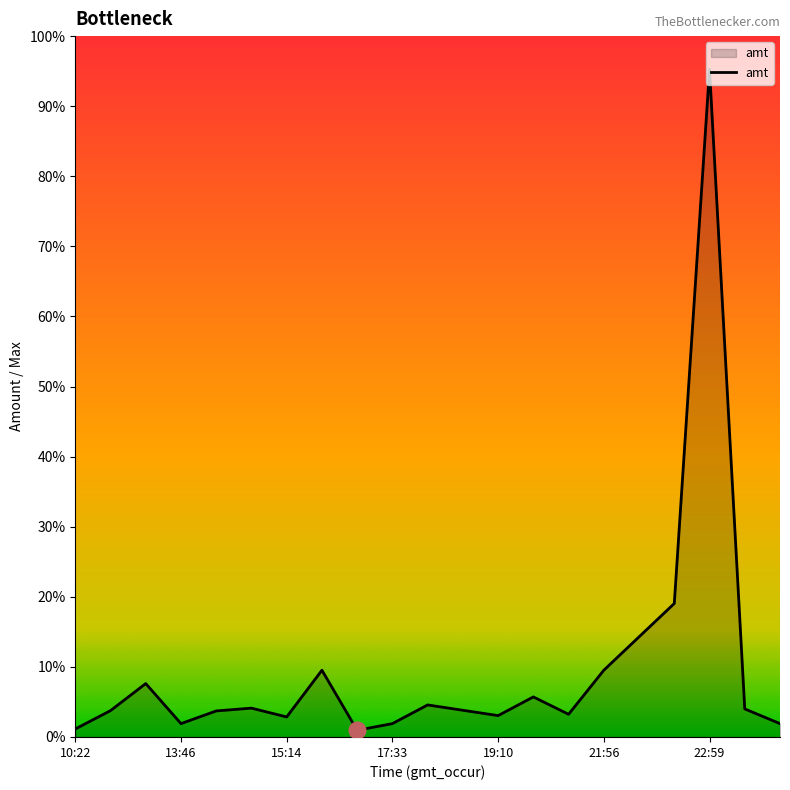

How many interior local valleys (lower than both neighbors) does the data have?

5